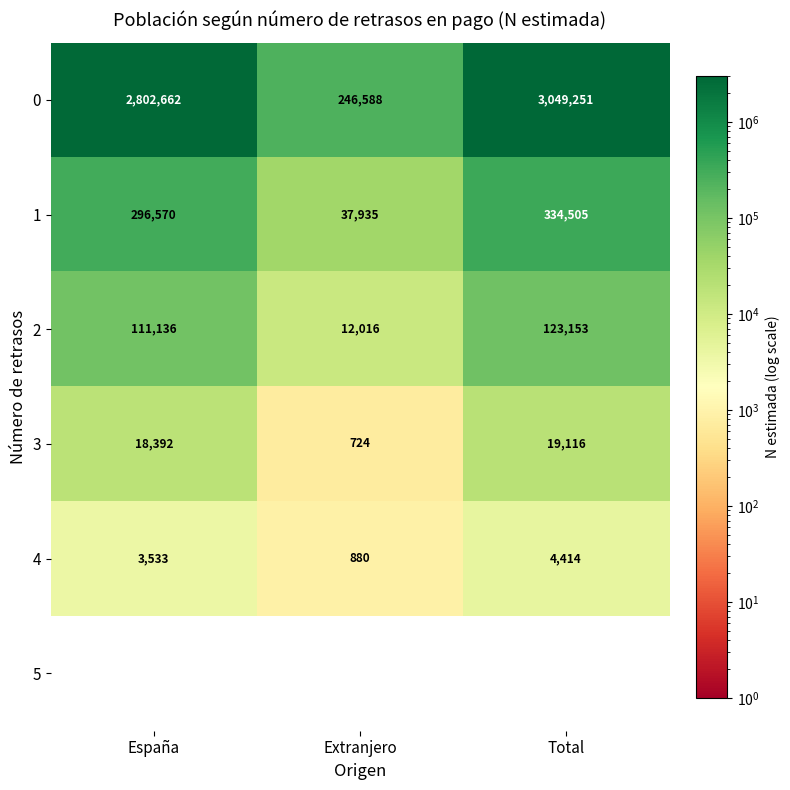

At which category is the sum across all series the highest?

Total